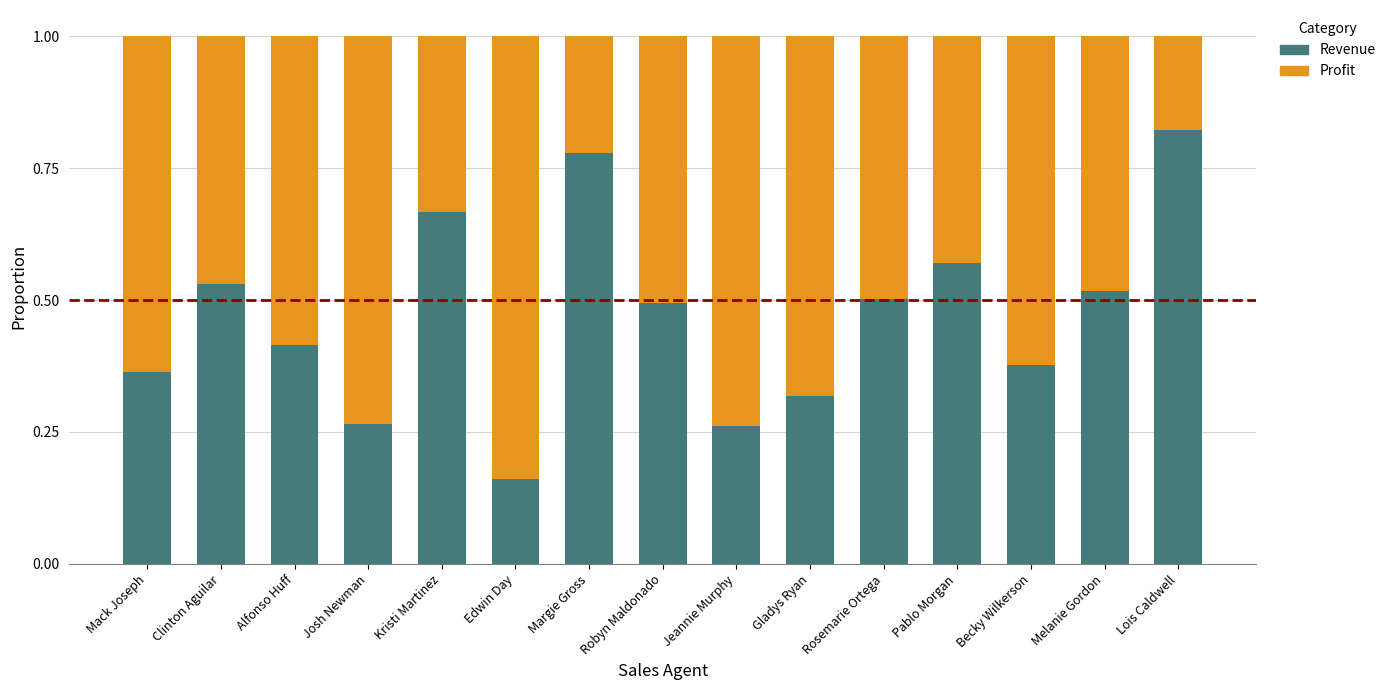

The Revenue series shows 0.3 at Edwin Day. True or false?

False